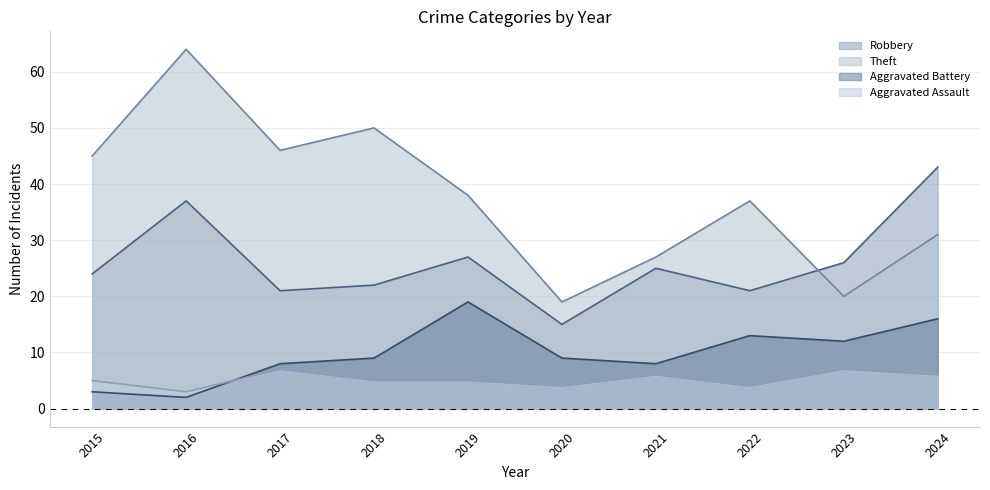

How many values in the Aggravated Battery series are below 9?

4